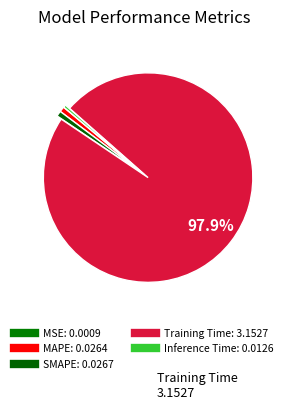

To the nearest percent, what is the average slice percentage?

20%